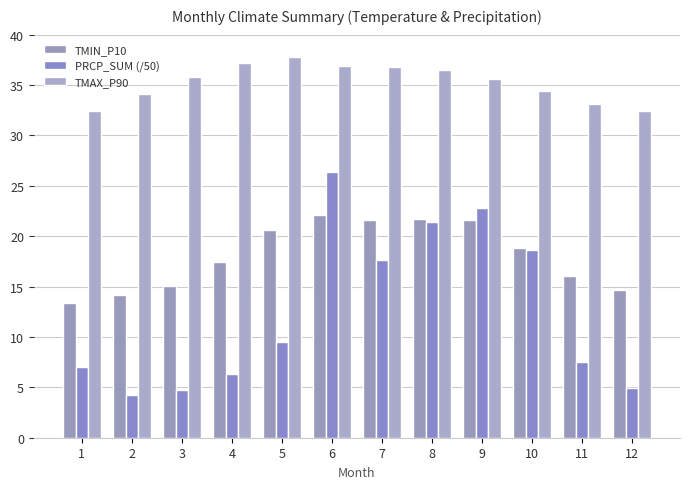

What is the value of the TMIN_P10 bar at the 4th from the left?

17.5